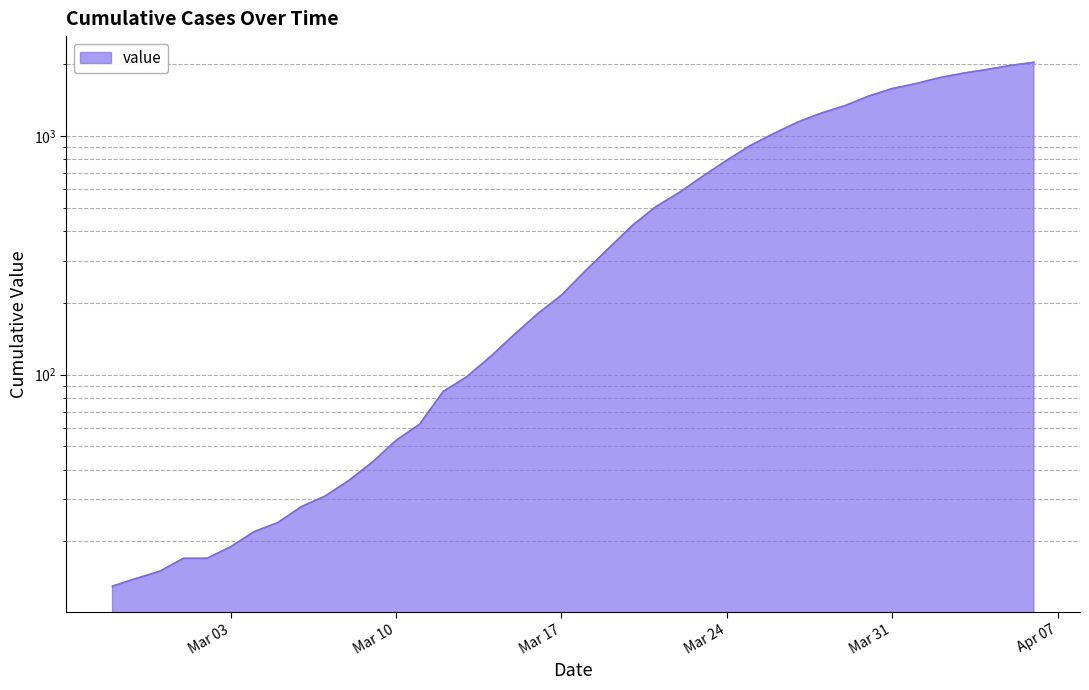

Reading left to right, extract all data points from this chart.

13	14	15	17	17	19	22	24	28	31	36	43	53	62	85	98	119	147	180	215	271	338	421	505	580	679	790	911	1024	1141	1245	1337	1466	1577	1654	1752	1829	1895	1971	2032